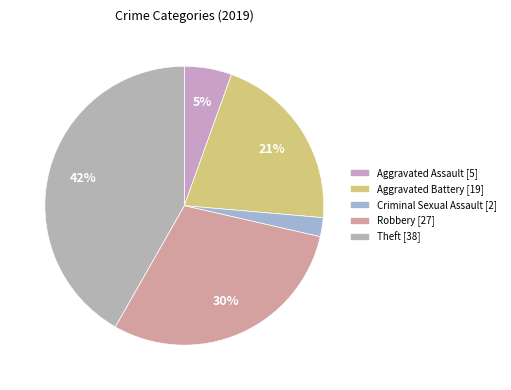

How many segments does this pie chart have?

5